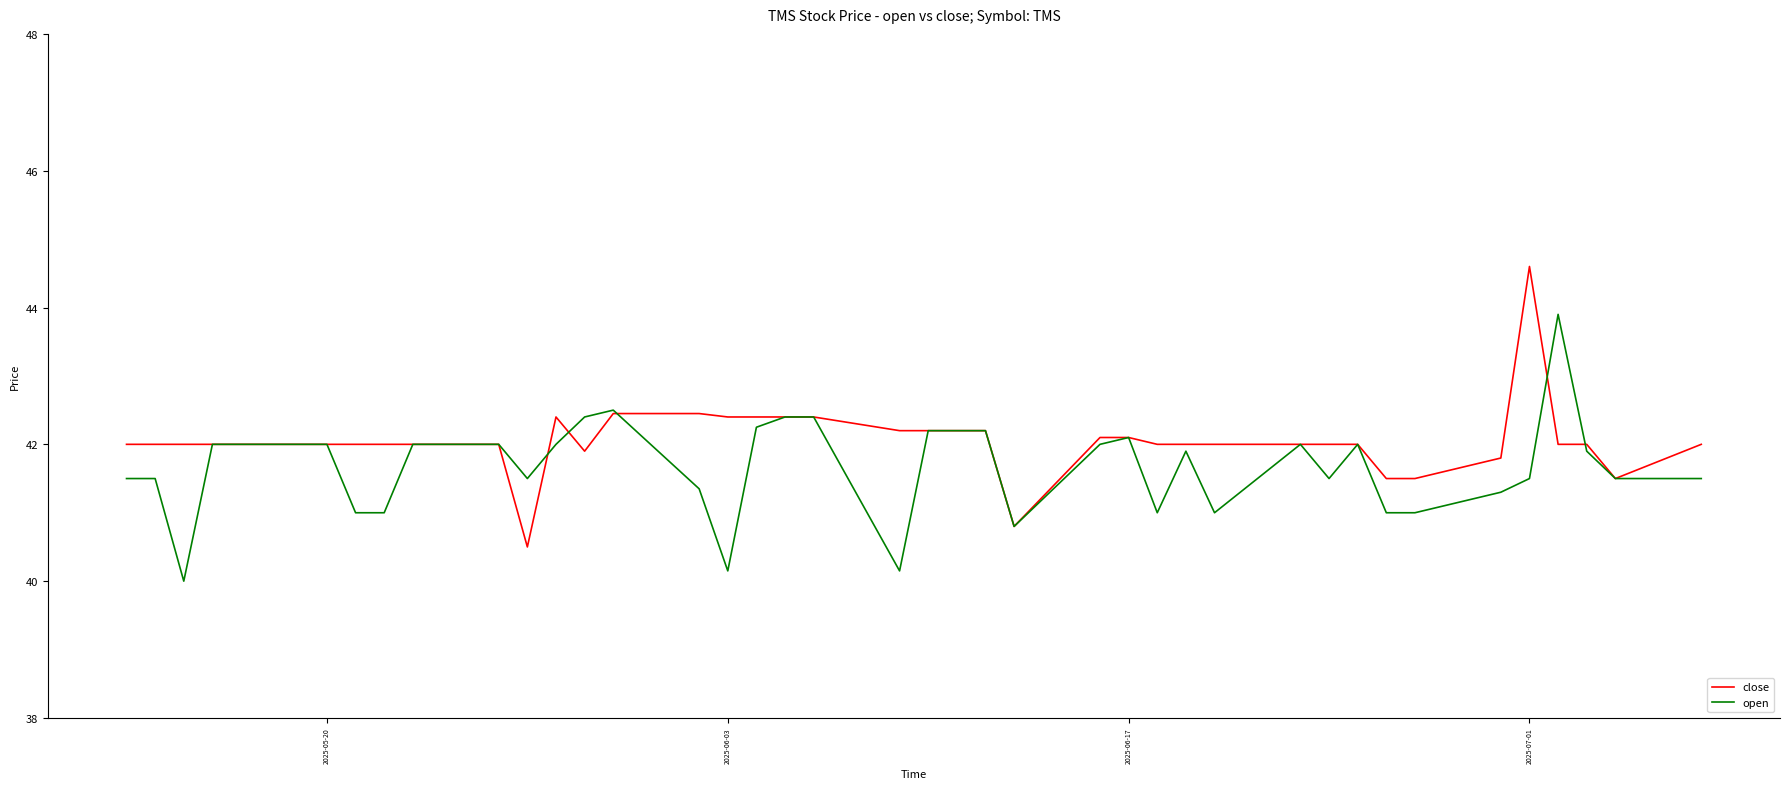

List the series in order of their peak value, lowest first.

open, close